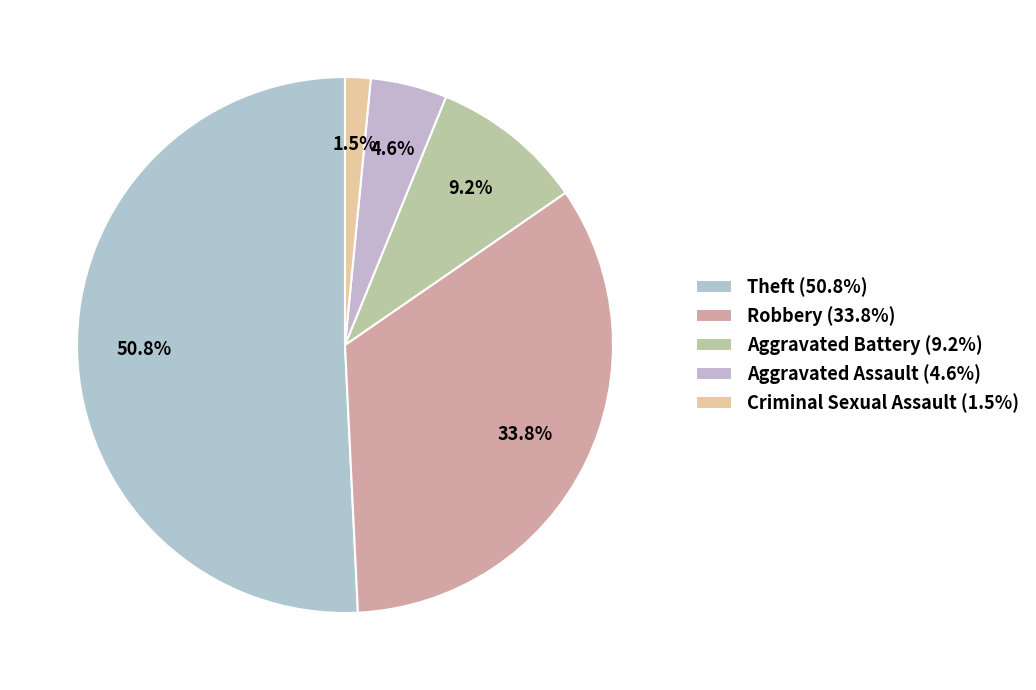

Does any single category account for the majority?

Yes